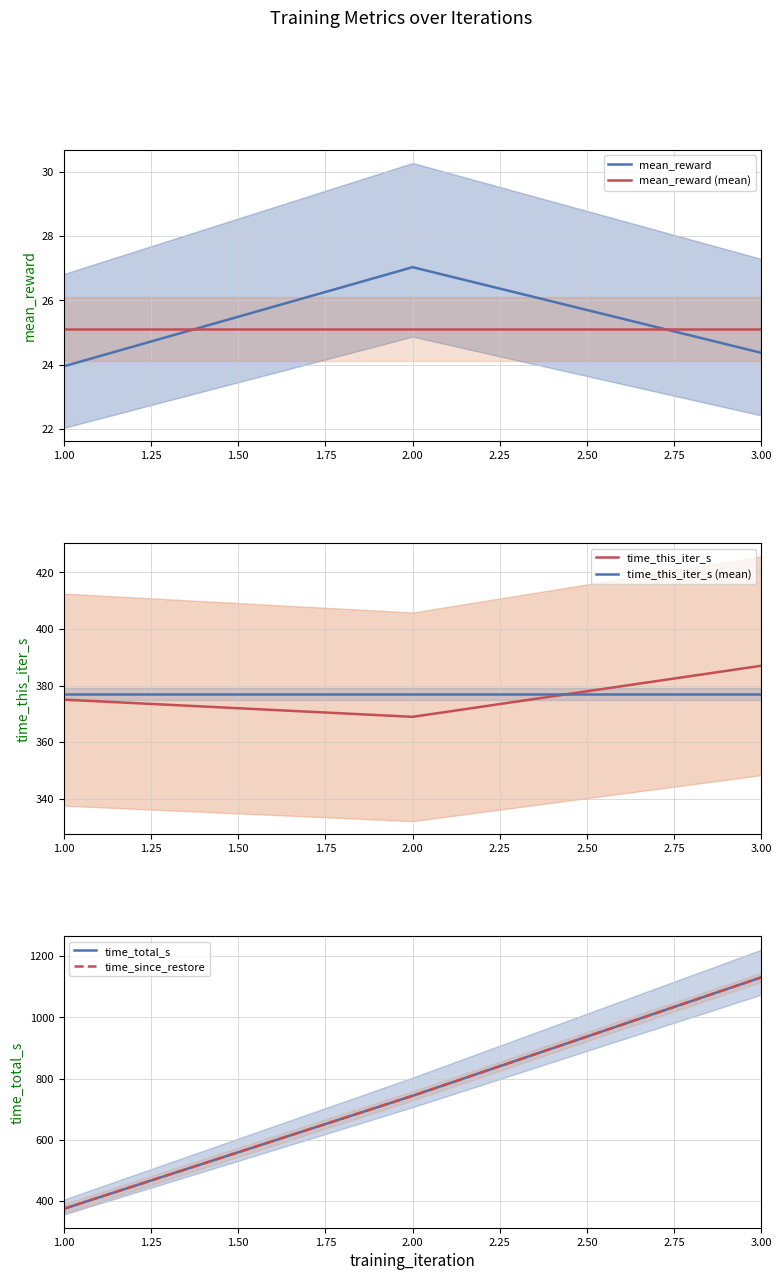

Which series has the largest total across all categories?

time_total_s